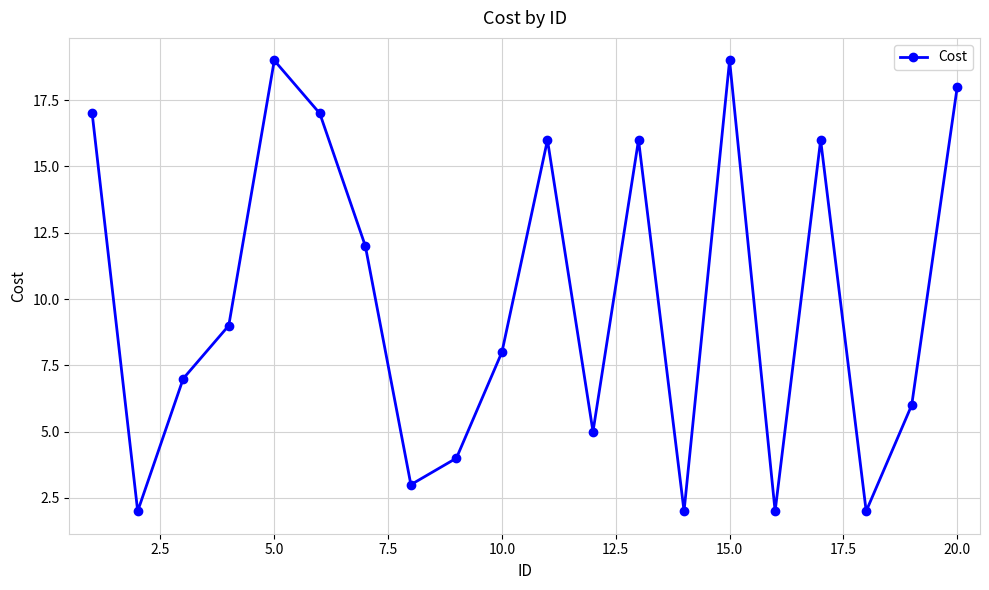

Count the number of categories in the chart.

20